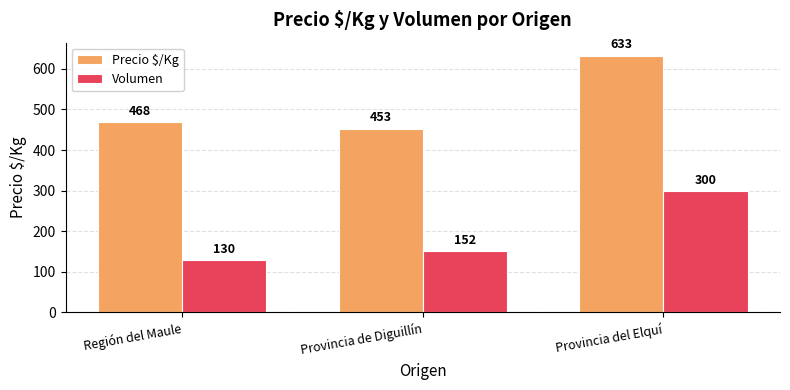

Which series has the widest spread of values?

Precio $/Kg